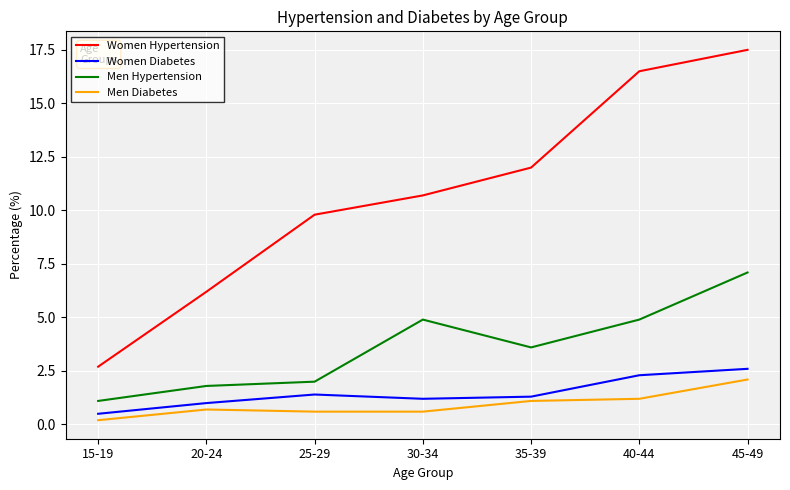

What is the spread (max minus min) of values at 45-49?

15.4